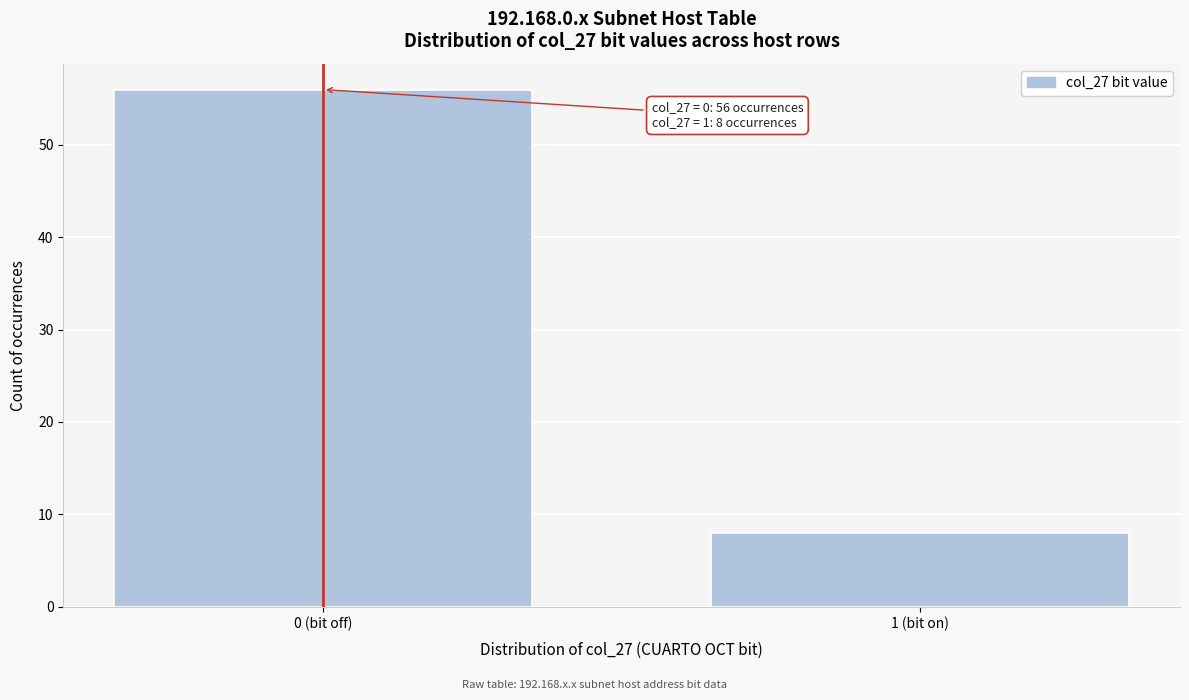

Reading left to right, transcribe all the data shown in this chart.

56	8